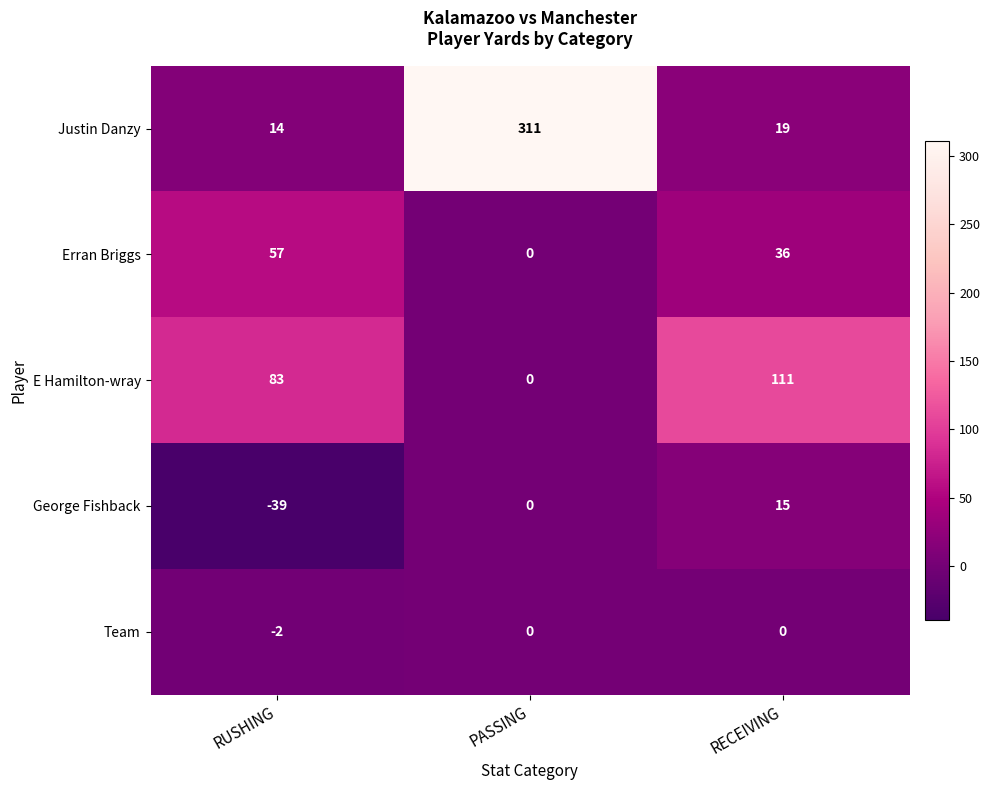

How many data points does each series have?

3